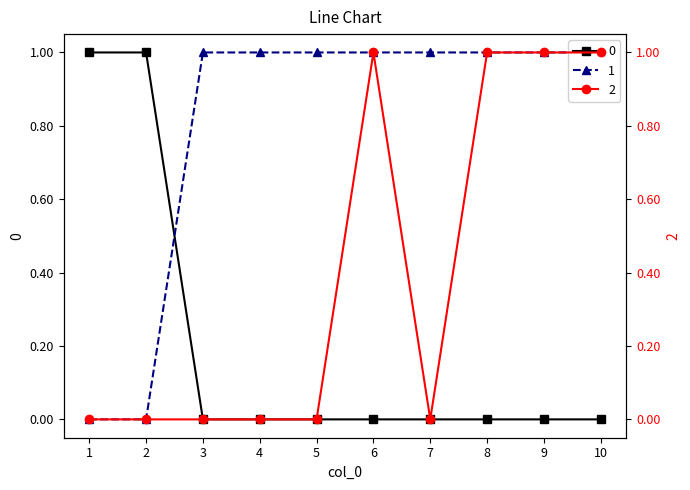

What is the difference between the maximum and second lowest values in the 1 series?

1